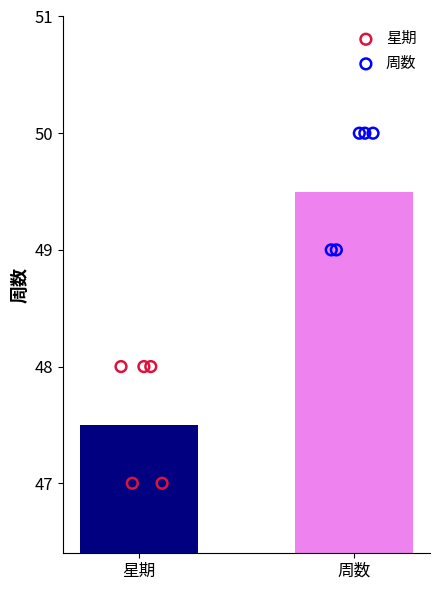

Is the value of 星期 at 4 greater than the value of 周数 at 4?

No